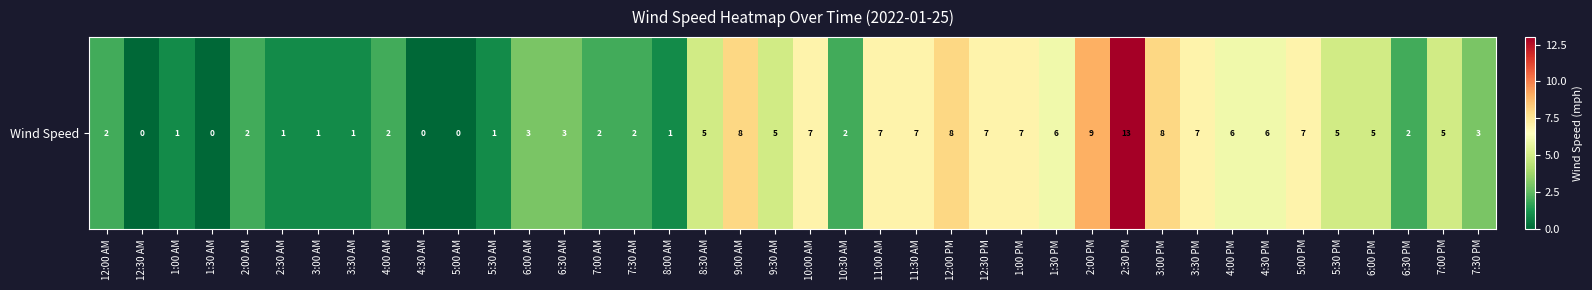

How many series are shown in this chart?

1